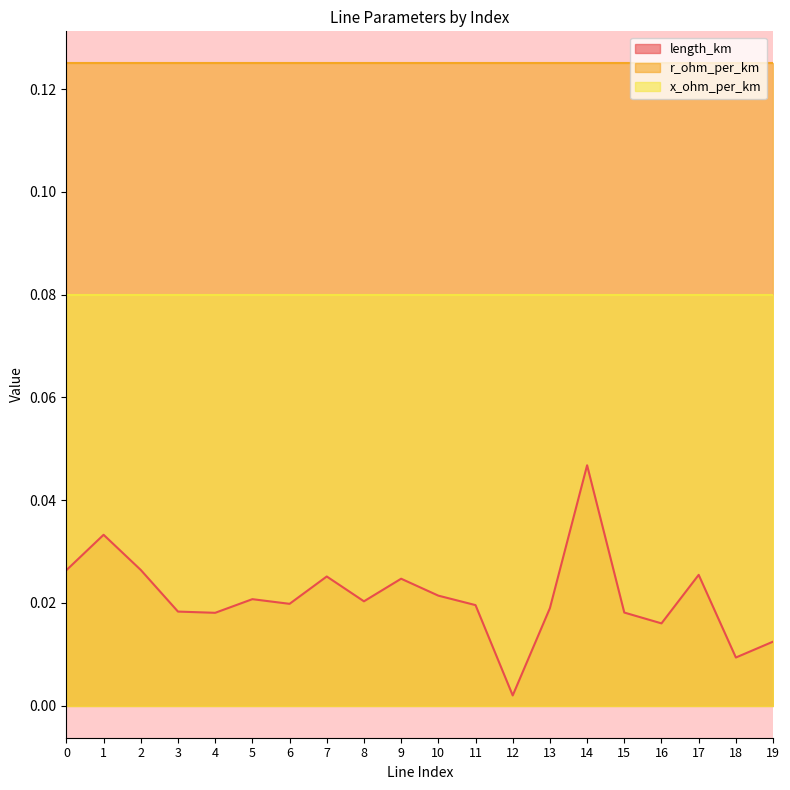

Does the chart display data point markers on the line(s)?

No